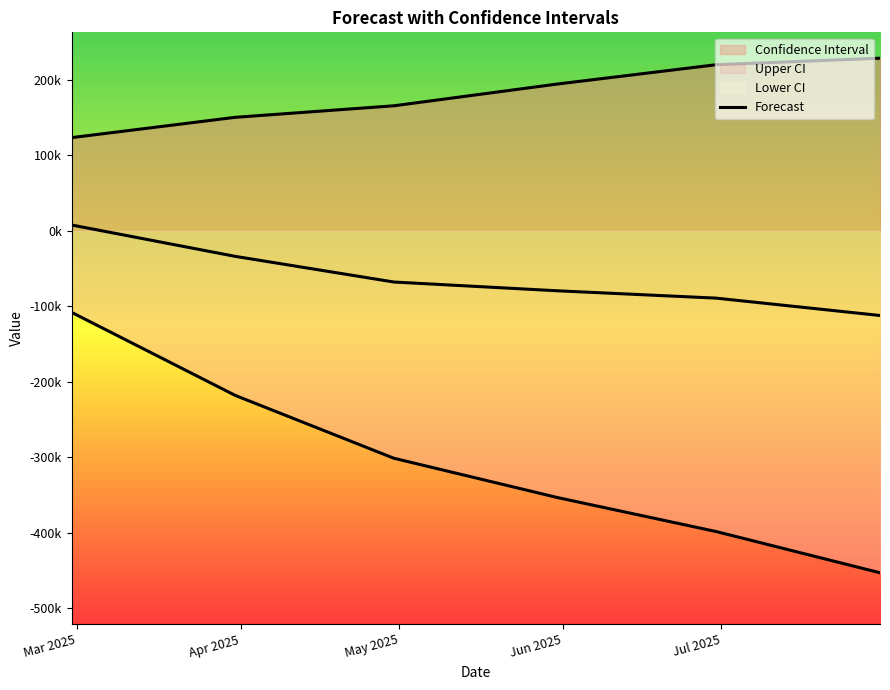

Which has a higher value, Apr 2025 or May 2025?

Apr 2025